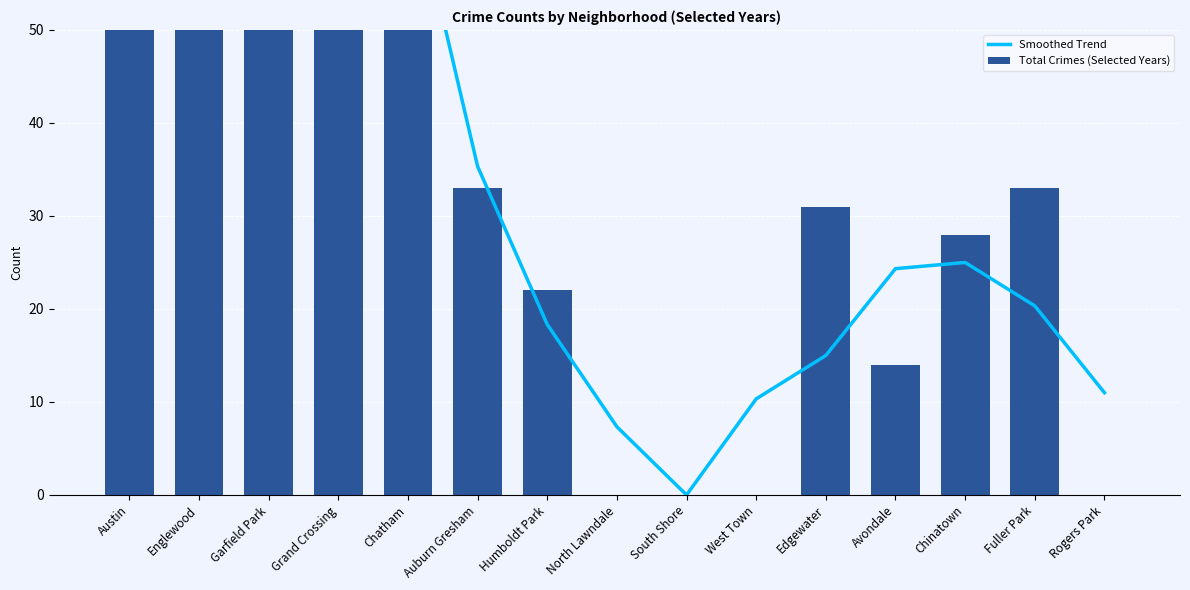

Rank the categories by Total Crimes (Selected Years) value from lowest to highest.

North Lawndale, South Shore, West Town, Rogers Park, Avondale, Humboldt Park, Chinatown, Edgewater, Auburn Gresham, Fuller Park, Chatham, Grand Crossing, Austin, Garfield Park, Englewood